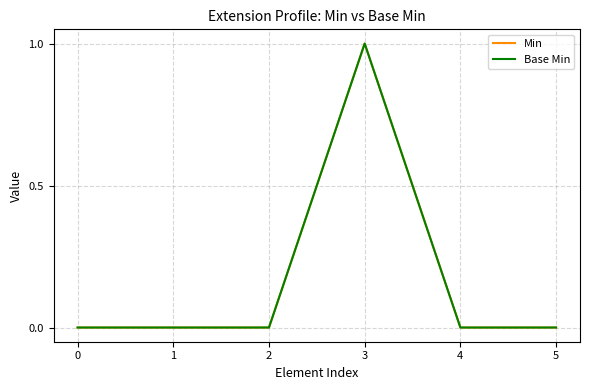

Does the chart display data point markers on the line(s)?

No